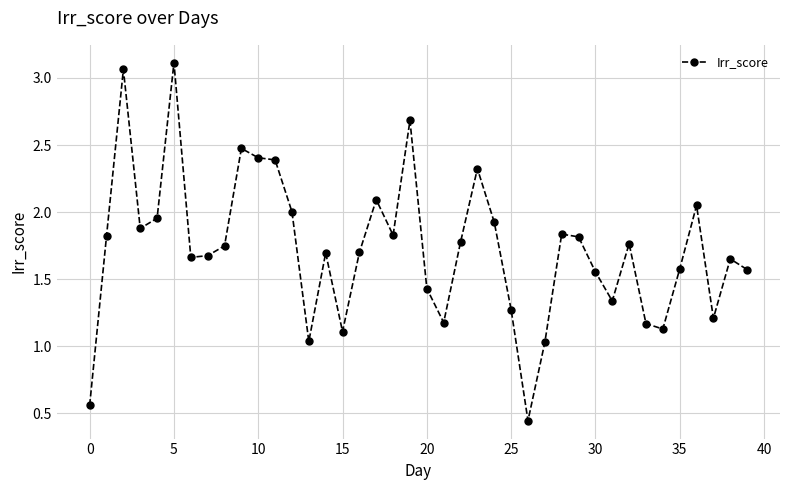

What is the sum of all values?

69.0